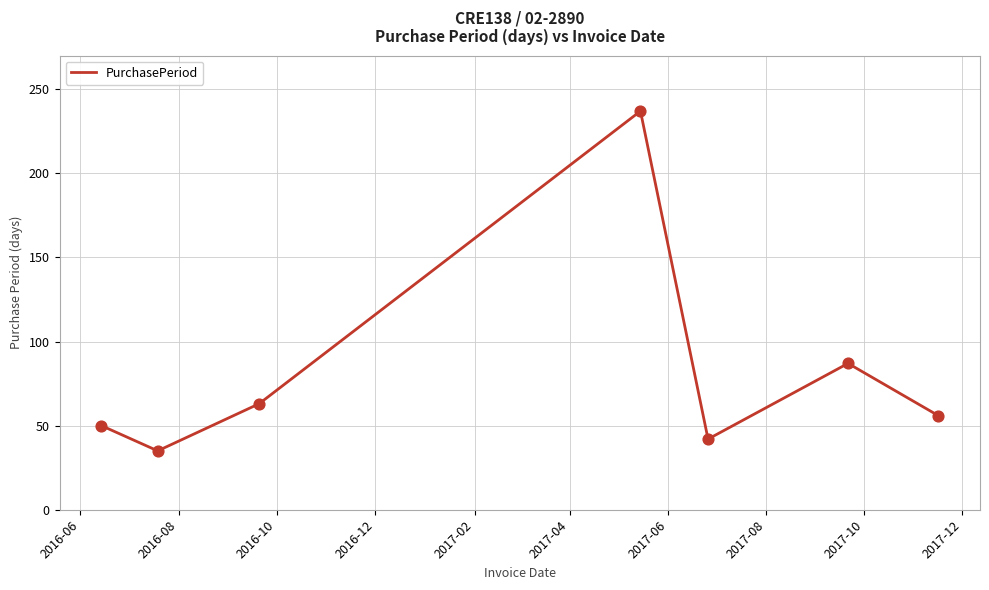

What is the smallest value displayed?

35